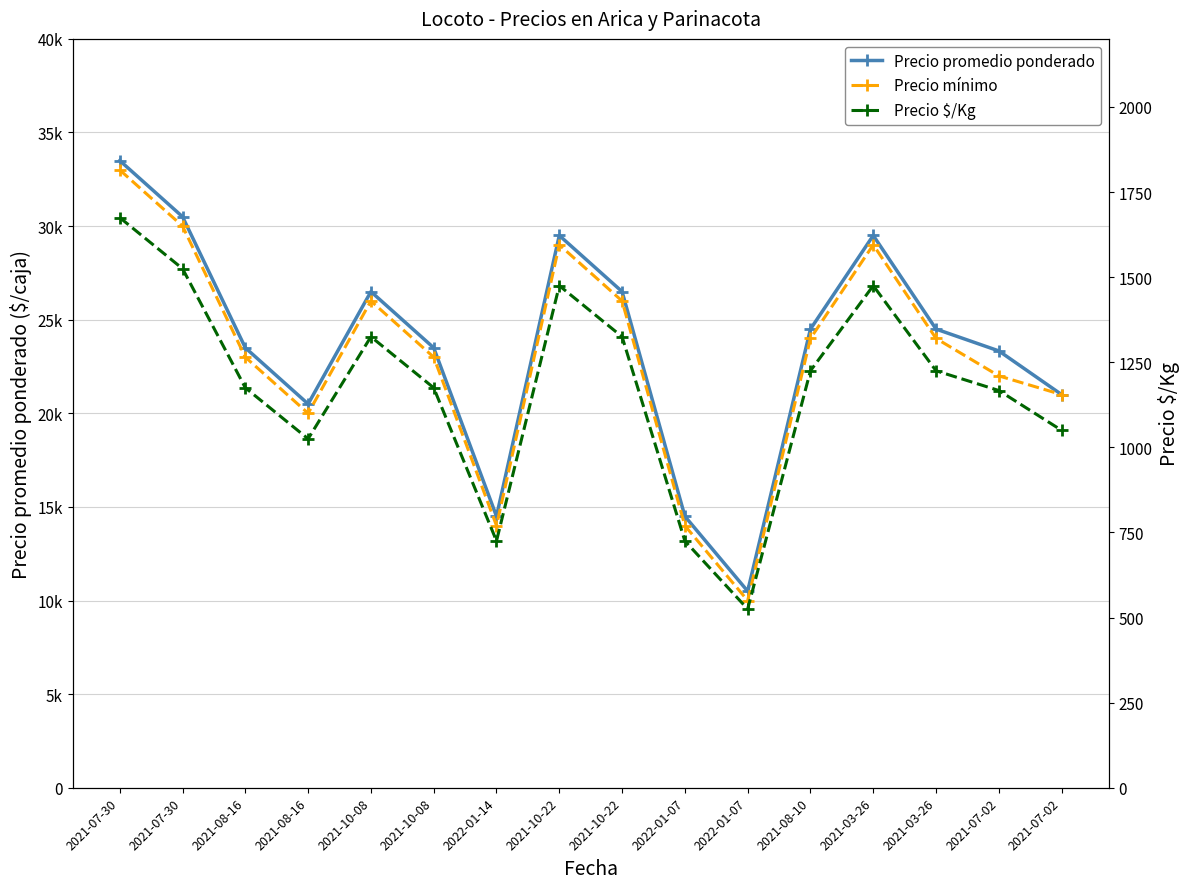

Reading right to left, what are all the values shown in this chart?

Precio promedio ponderado: 21000	23333	24500	29500	24500	10500	14500	26500	29500	14500	23500	26500	20500	23500	30500	33500
Precio mínimo: 21000	22000	24000	29000	24000	10000	14000	26000	29000	14000	23000	26000	20000	23000	30000	33000
Precio $/Kg: 1050	1167	1225	1475	1225	525	725	1325	1475	725	1175	1325	1025	1175	1525	1675